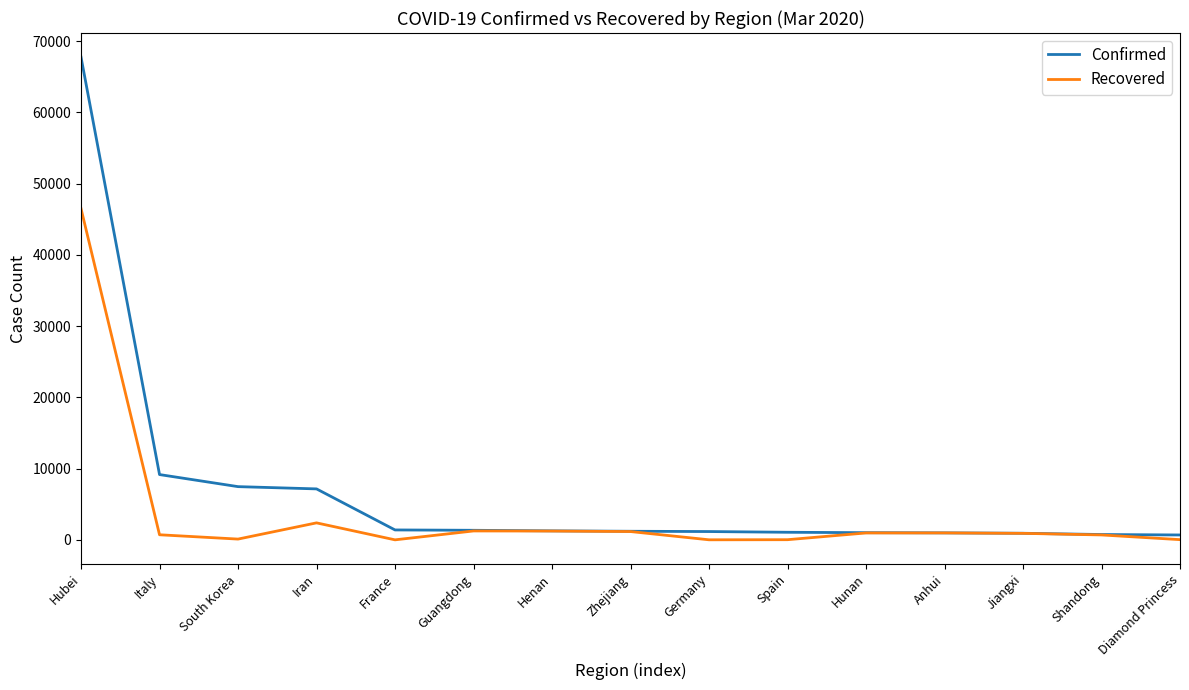

The Confirmed series shows 9172 at Italy. True or false?

True